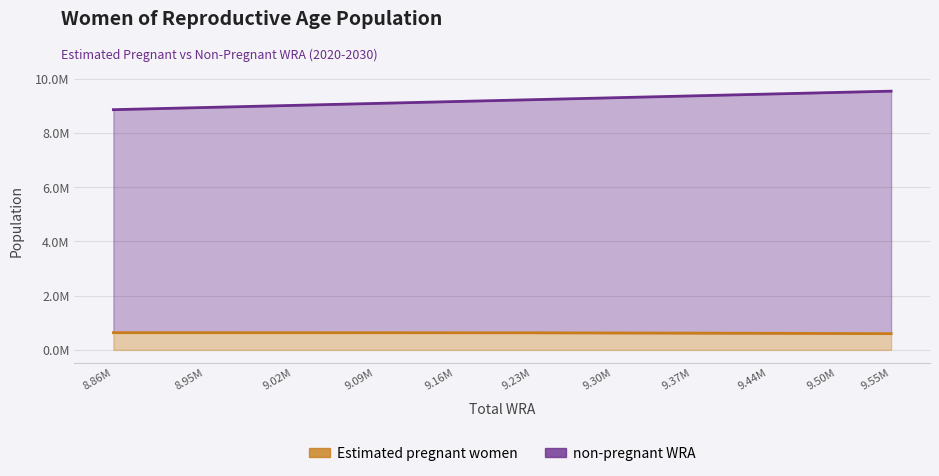

Between 8.86M and 9.50M, which series saw the biggest shift?

non-pregnant WRA